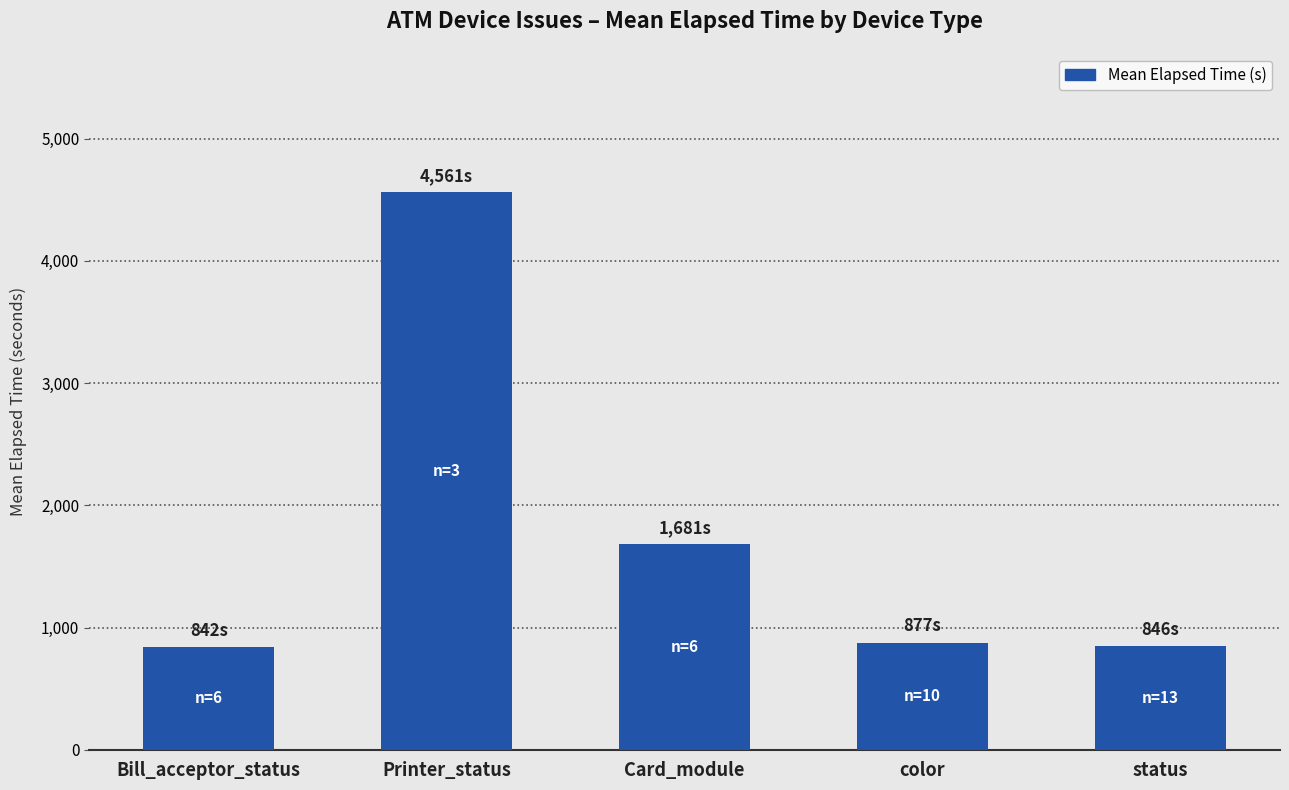

What is the greatest value displayed?

4561